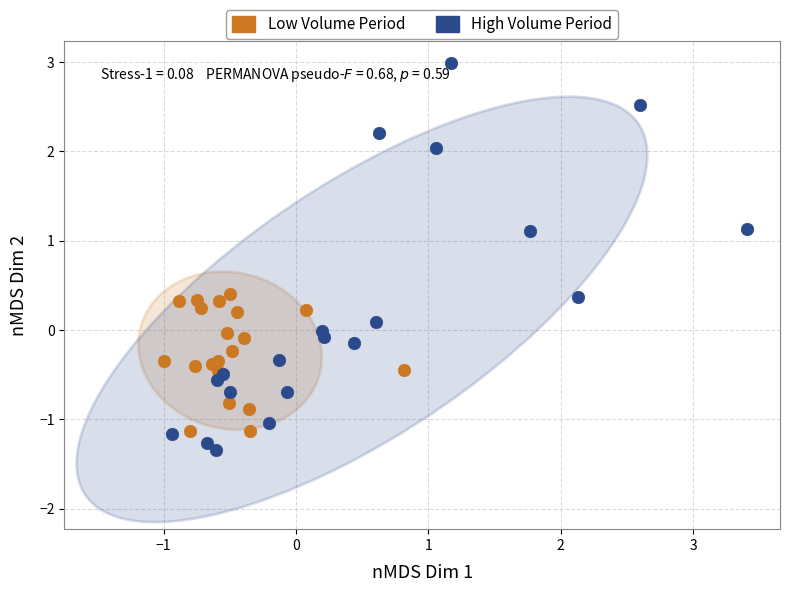

Which series contains the highest Y value?

High Volume Period